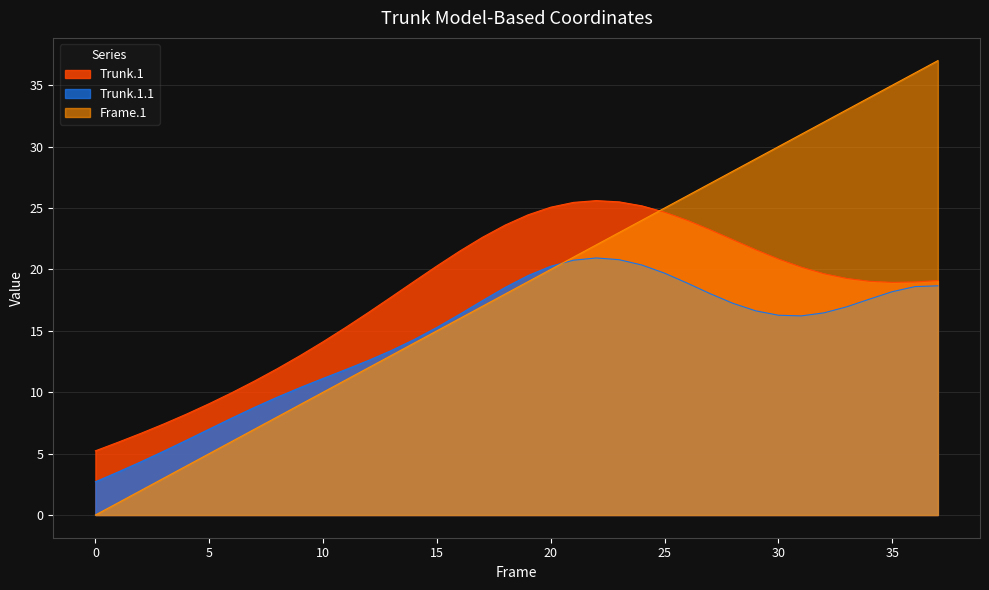

True or false: Trunk.1.1 and Frame.1 intersect in this chart.

True